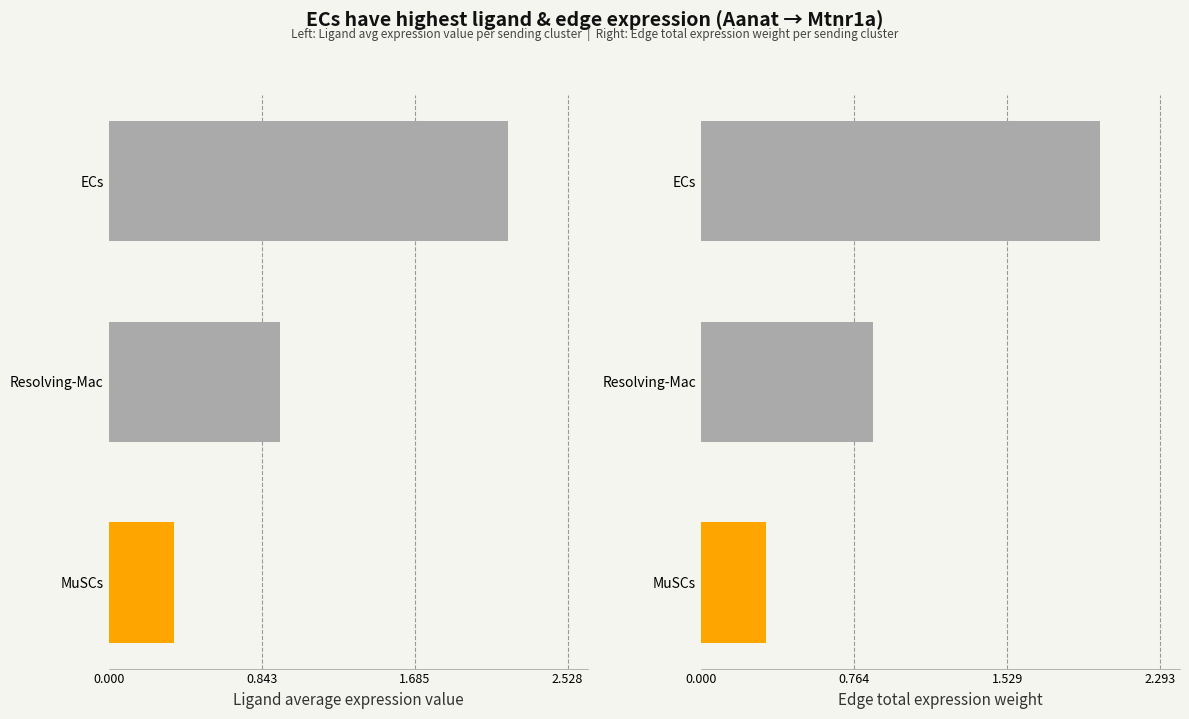

Are the bars grouped side by side (vs. stacked)?

Yes